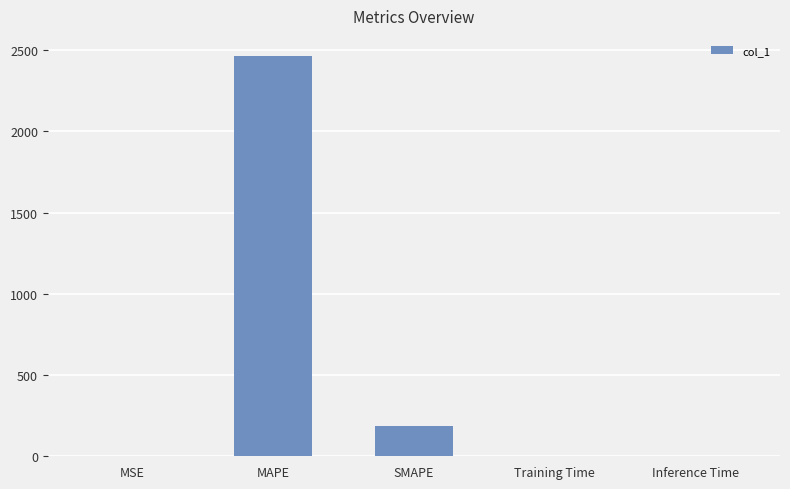

Between MAPE and Inference Time, which is larger?

MAPE